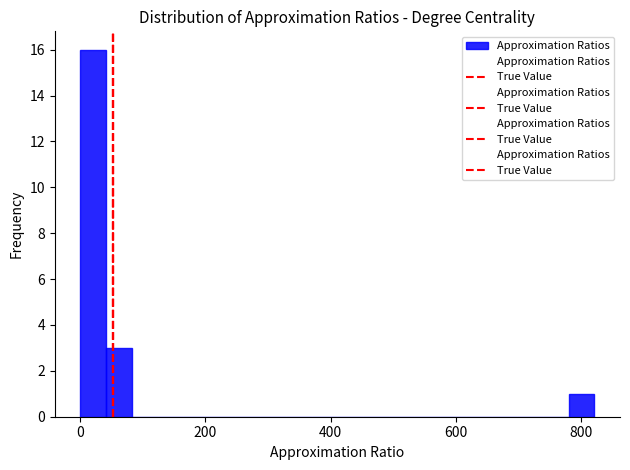

Around what value on the x-axis is the tallest bar? Give the approximate position of its centre, as read against the axis.

20